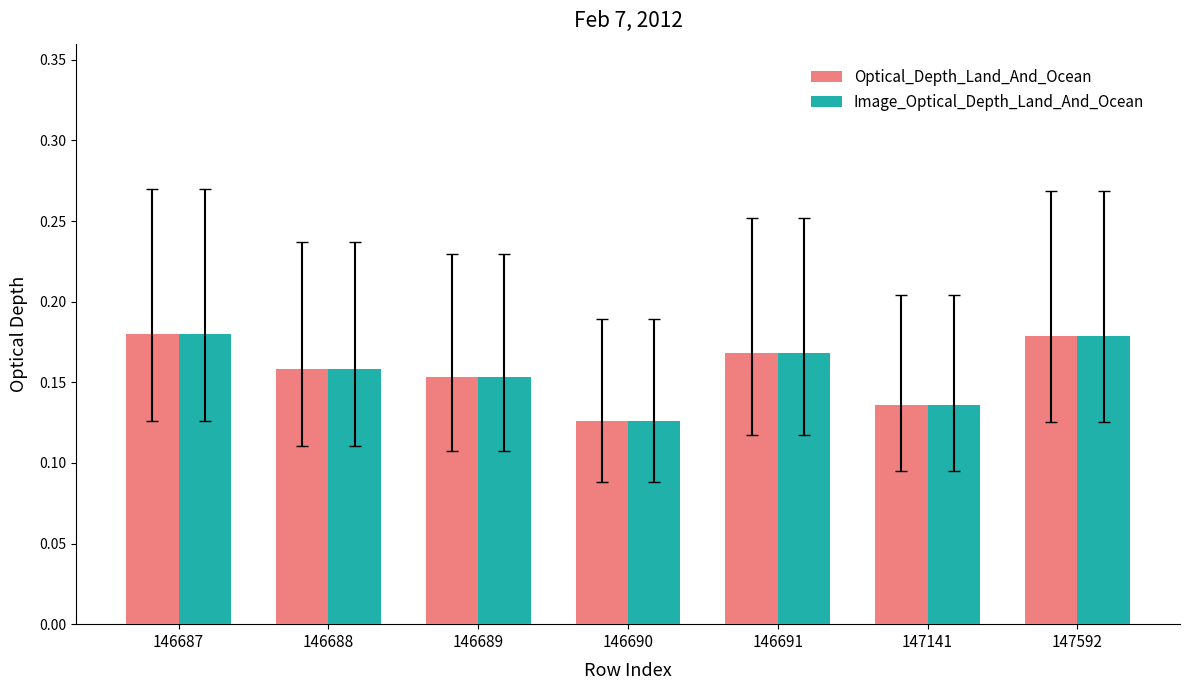

Which category has the lowest value in the Optical_Depth_Land_And_Ocean series?

146690